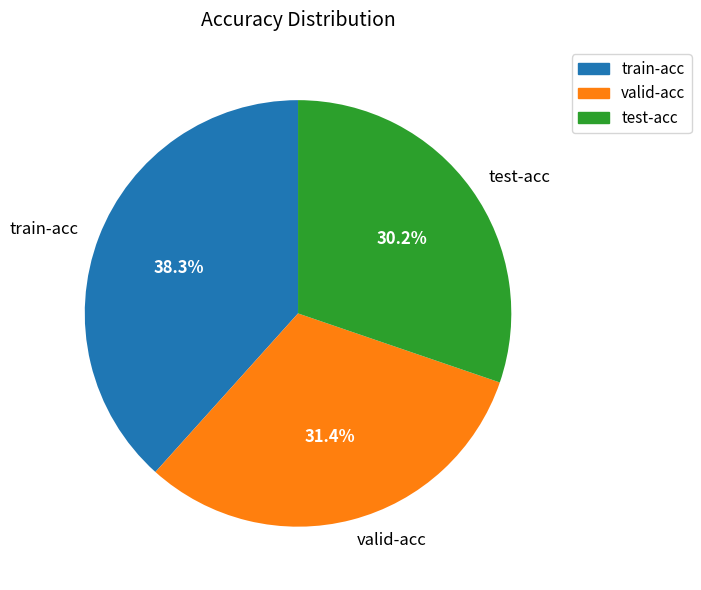

To the nearest percent, what is the average slice percentage?

33%